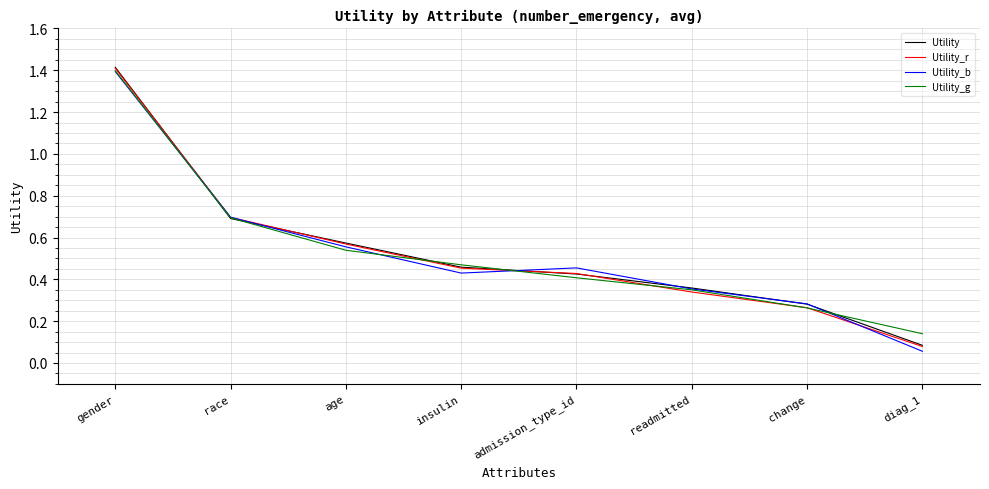

Where is Utility nearest to the value 0?

diag_1